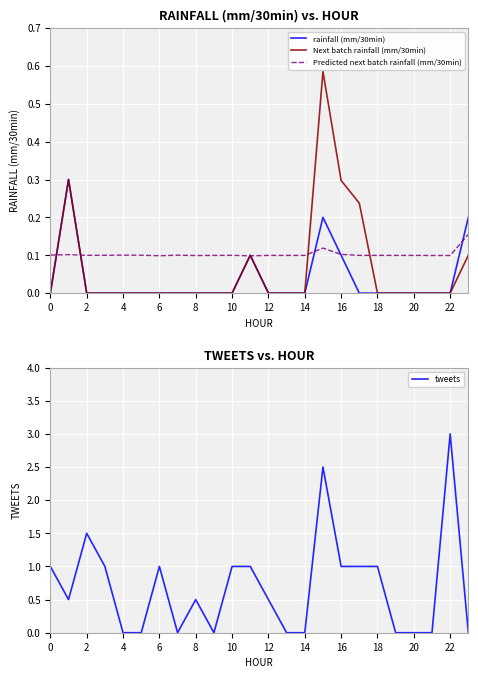

Count the number of data series in this chart.

4